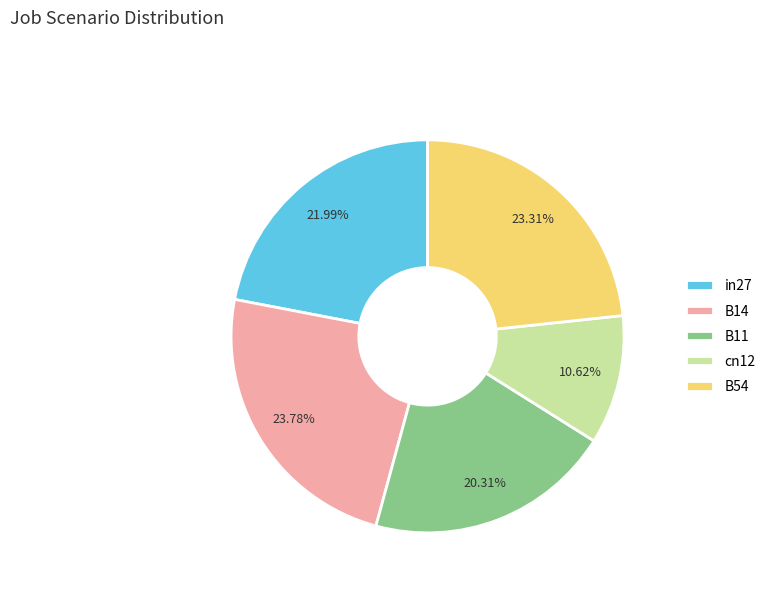

Combined, do in27 and B54 account for over 50%?

No